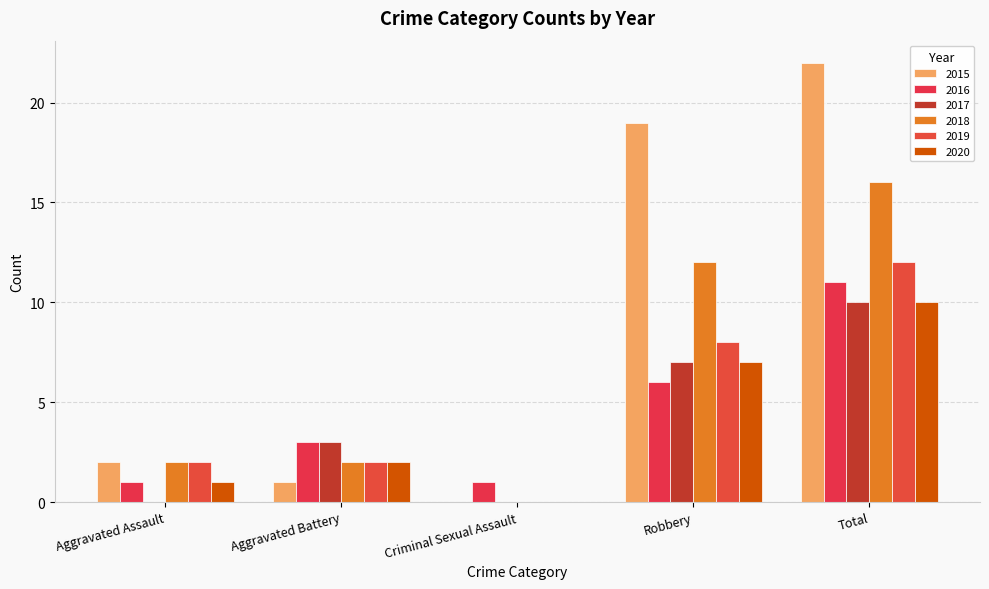

Reading left to right, what are all the values shown in this chart?

2015: 2	1	0	19	22
2016: 1	3	1	6	11
2017: 0	3	0	7	10
2018: 2	2	0	12	16
2019: 2	2	0	8	12
2020: 1	2	0	7	10